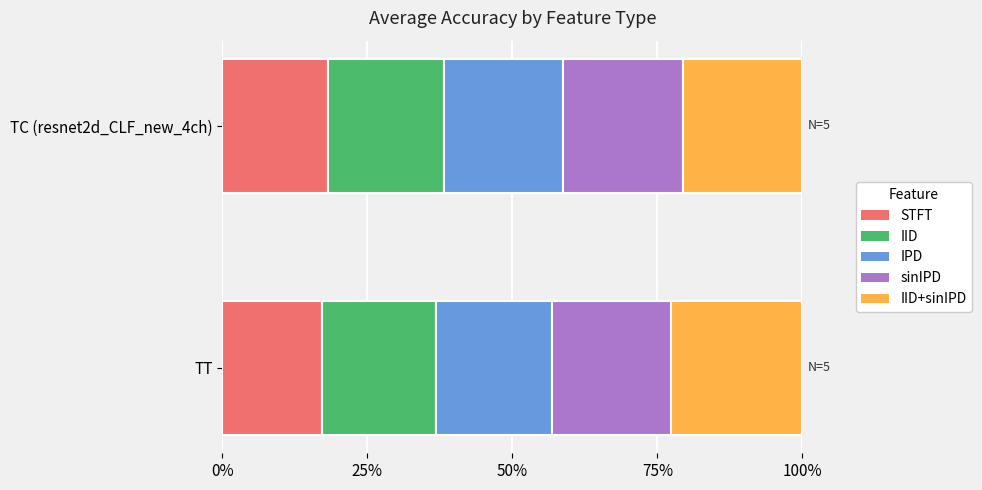

What is the sum of all sinIPD values?

0.4